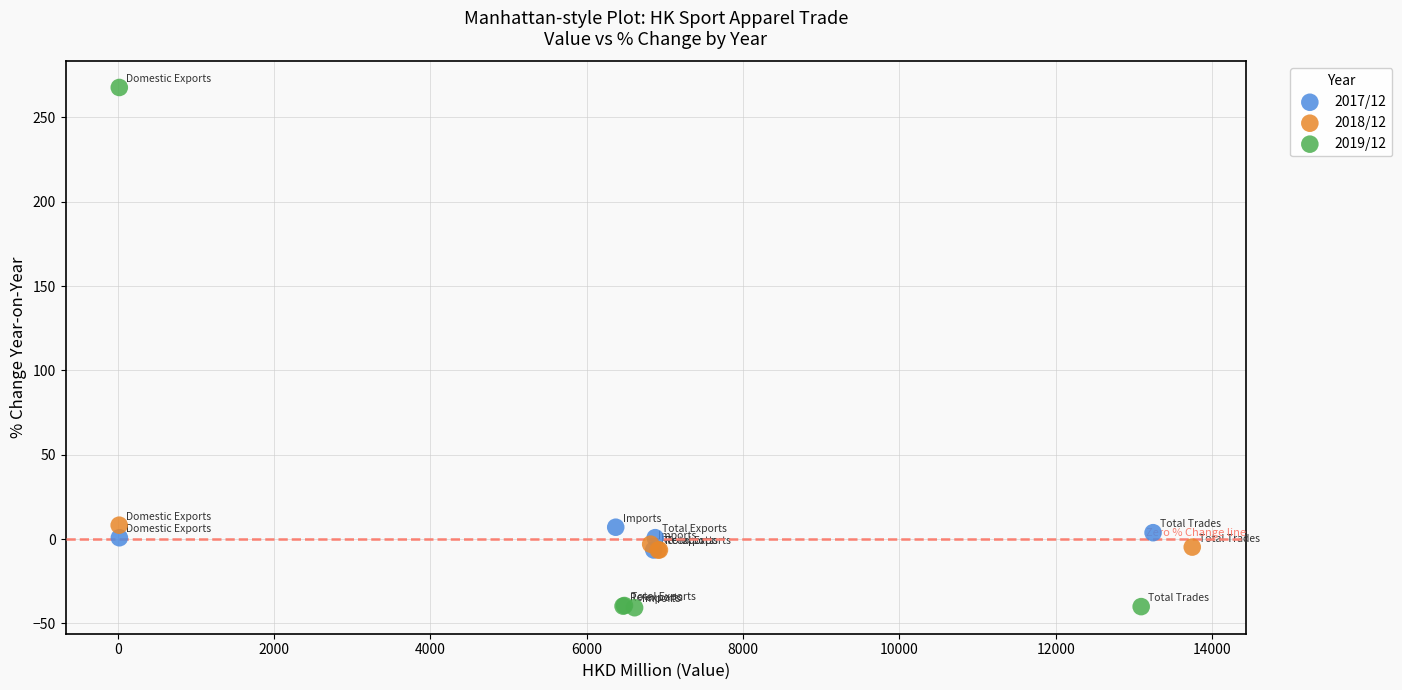

Which series has the largest Y range (max minus min)?

2019/12